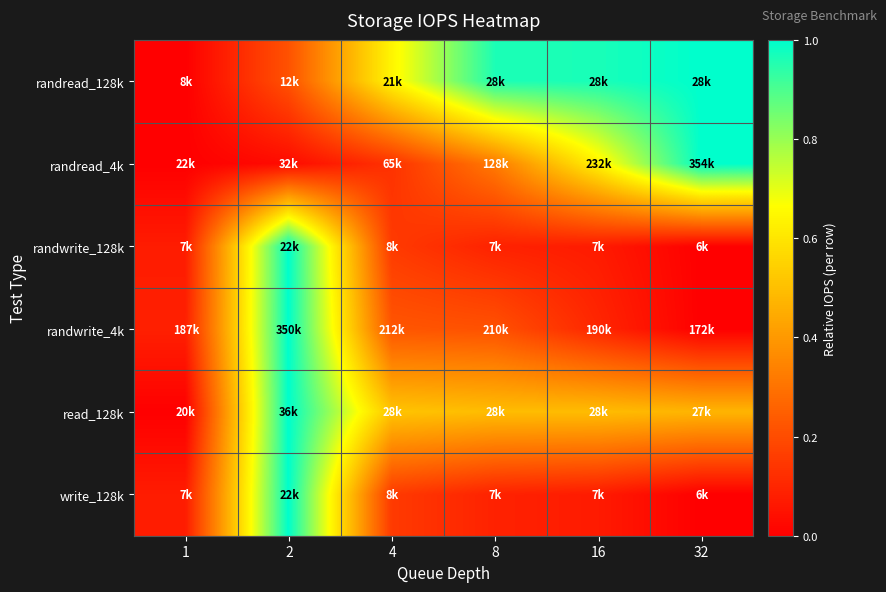

Count the number of data series in this chart.

6